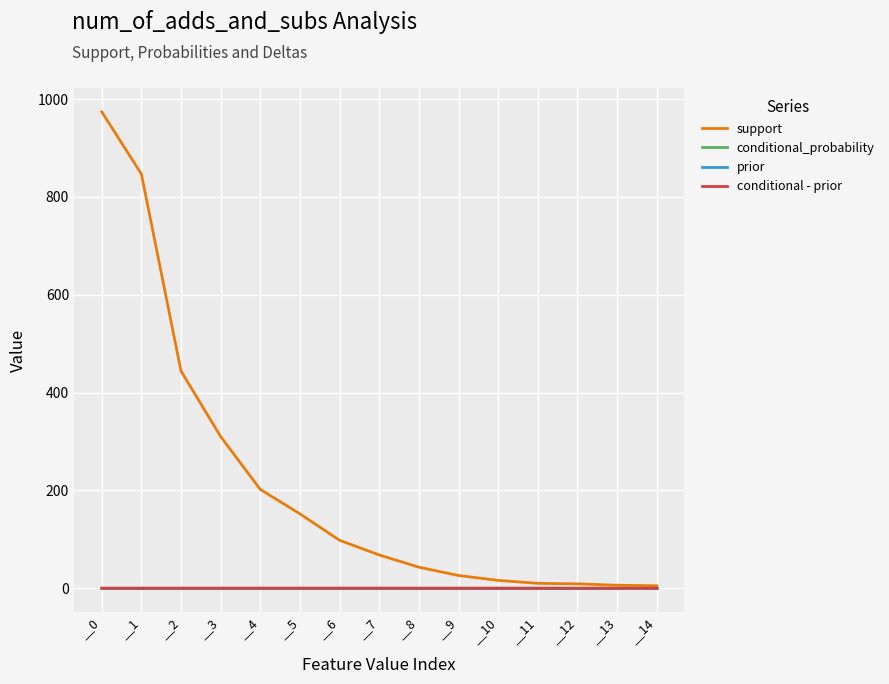

Which series has the largest total across all categories?

support